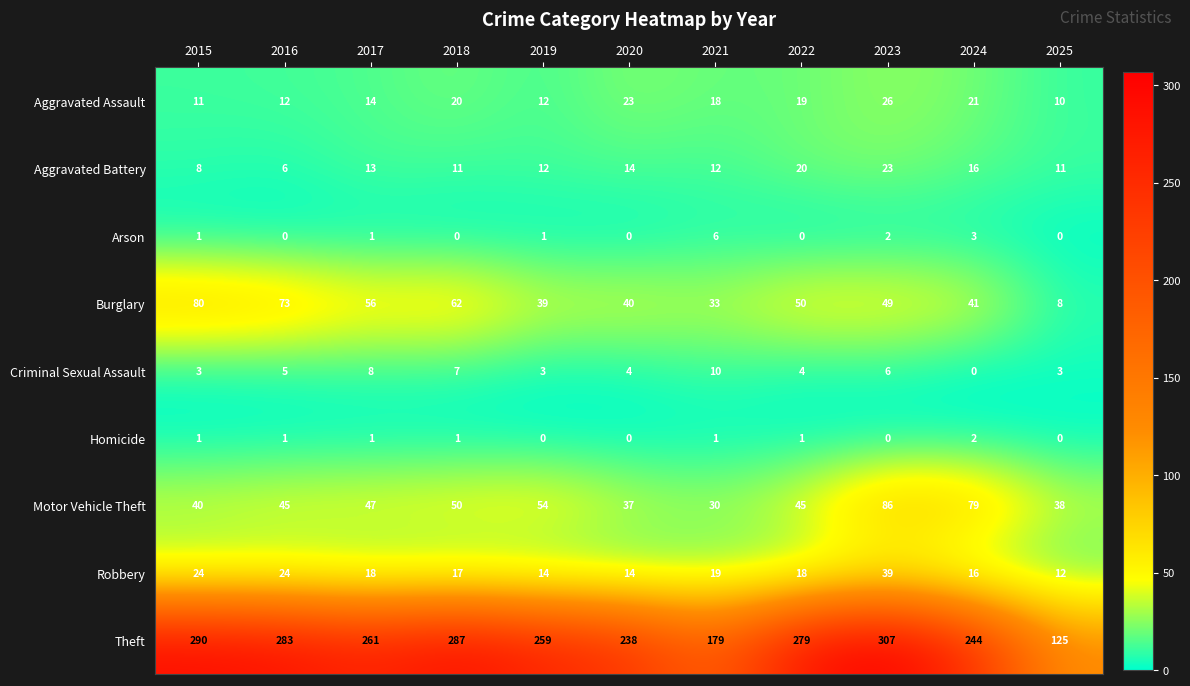

The Theft series shows 307 at 2023. True or false?

True